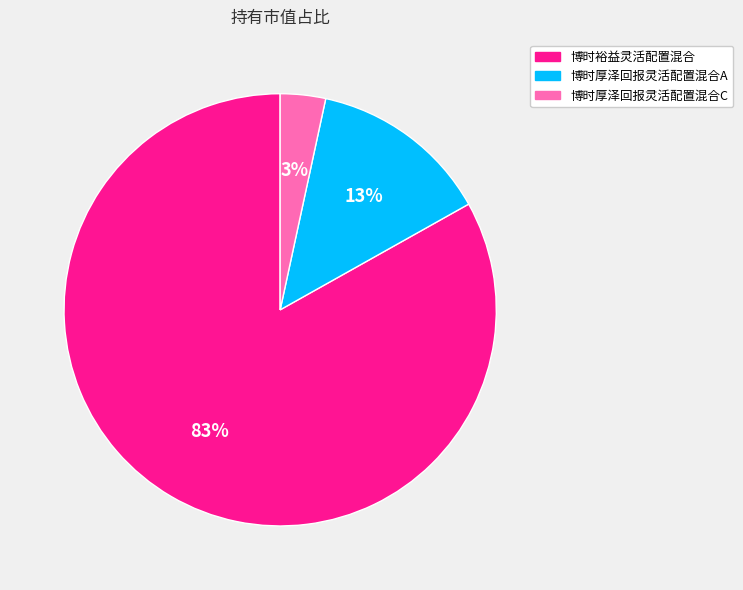

Is it true that 博时厚泽回报灵活配置混合A is 13% of the pie?

True